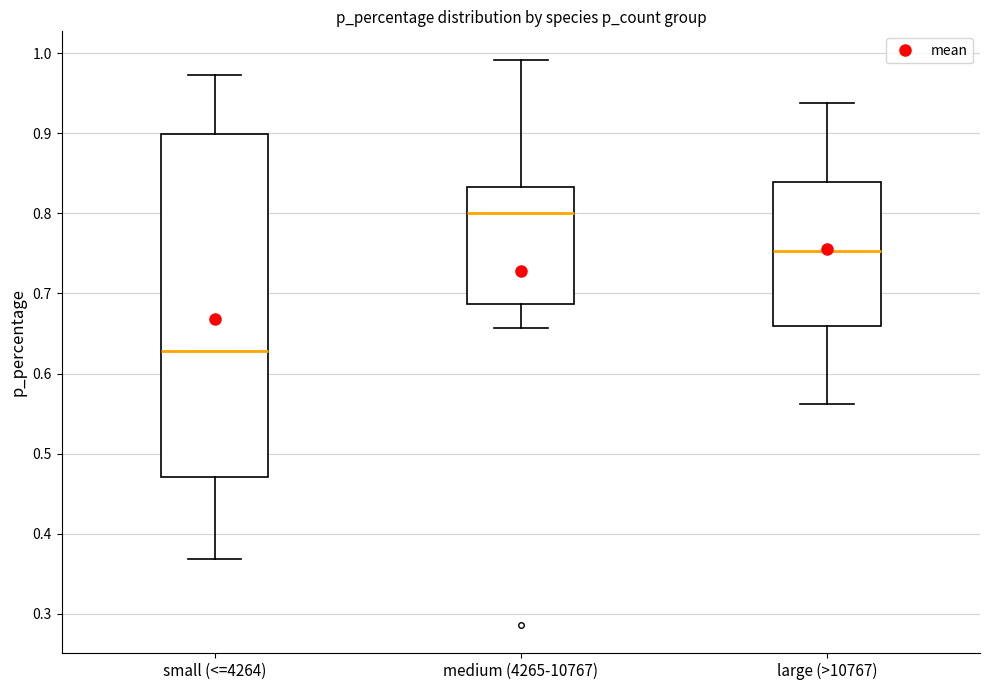

Reading left to right, transcribe this box plot: for each box, give where its median line is, the range the box spans, and where its two whiskers end, as read against the y-axis. The values are not printed on the chart, so give them approximately, as read against the axis.

small (<=4264): median 0.63, box 0.47 to 0.90, whiskers 0.37 to 0.97
medium (4265-10767): median 0.80, box 0.69 to 0.83, whiskers 0.66 to 0.99
large (>10767): median 0.75, box 0.66 to 0.84, whiskers 0.56 to 0.94